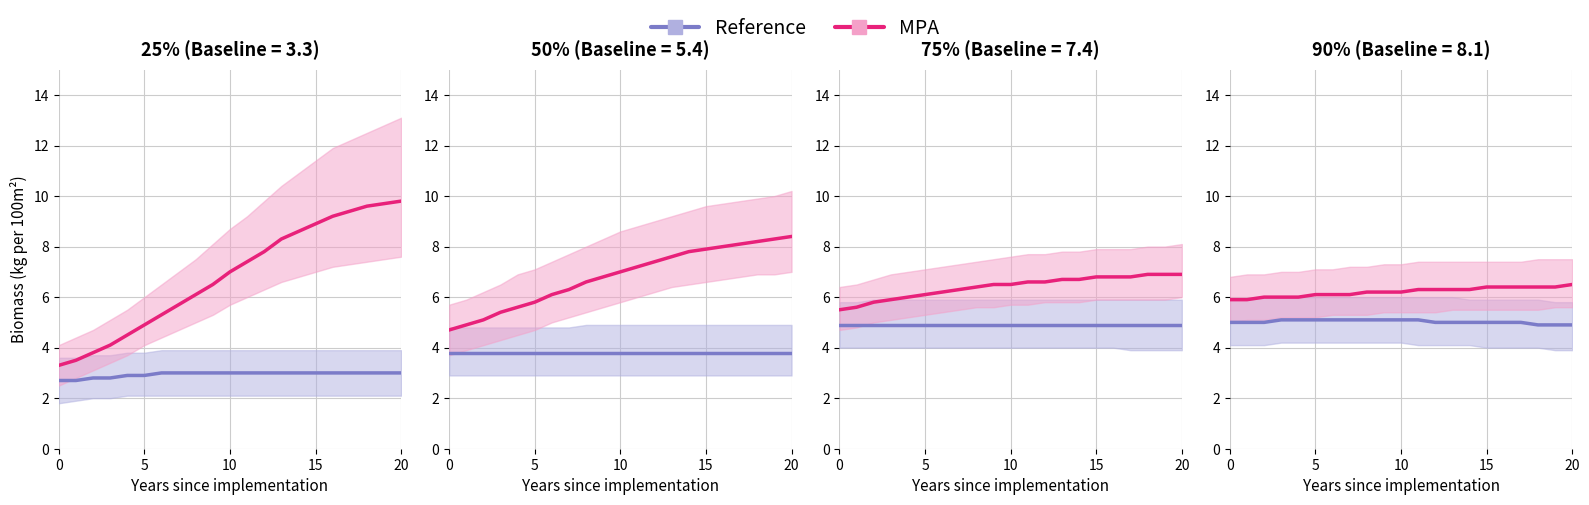

At which label does MPA first exceed 6?

5